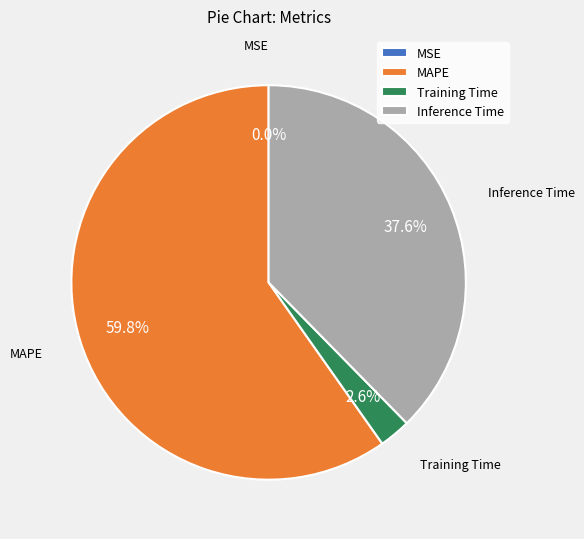

To the nearest percent, what portion does Training Time represent?

3%